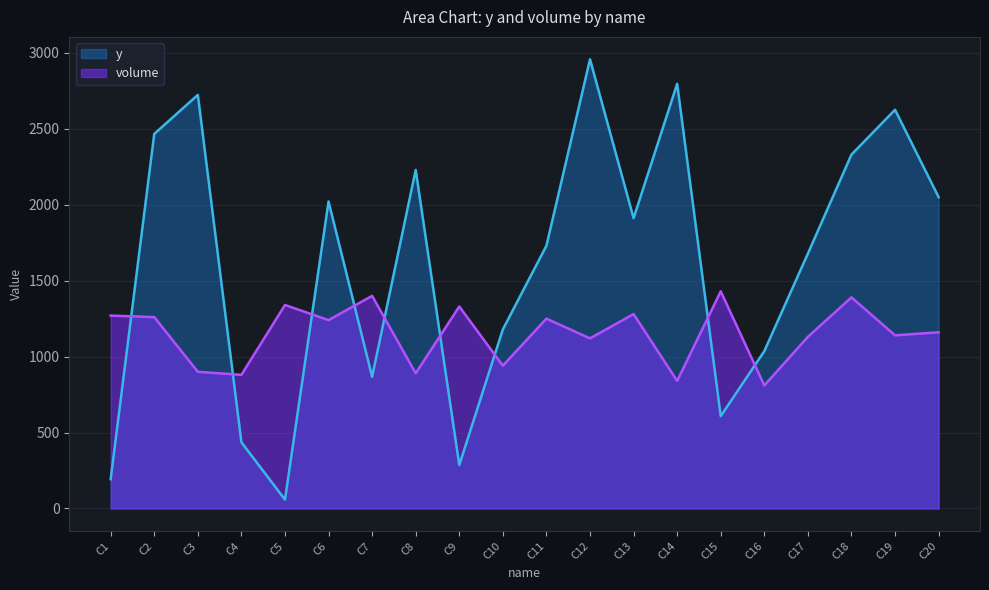

What is the value of the y point at the 11th from the left?

1730